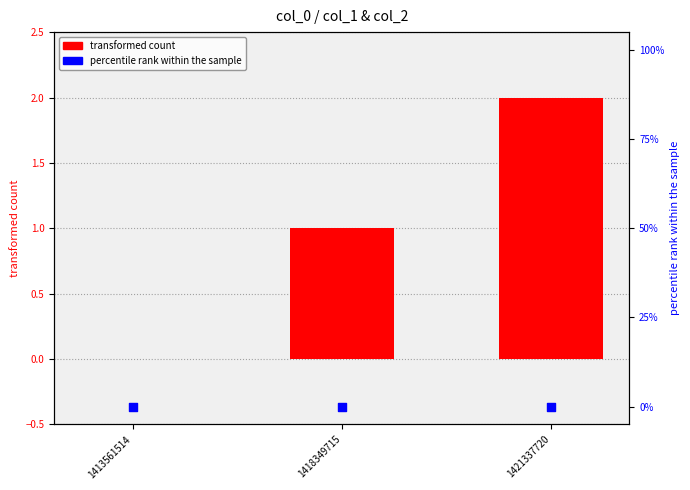

What are all the series names shown in the legend?

transformed count, percentile rank within the sample